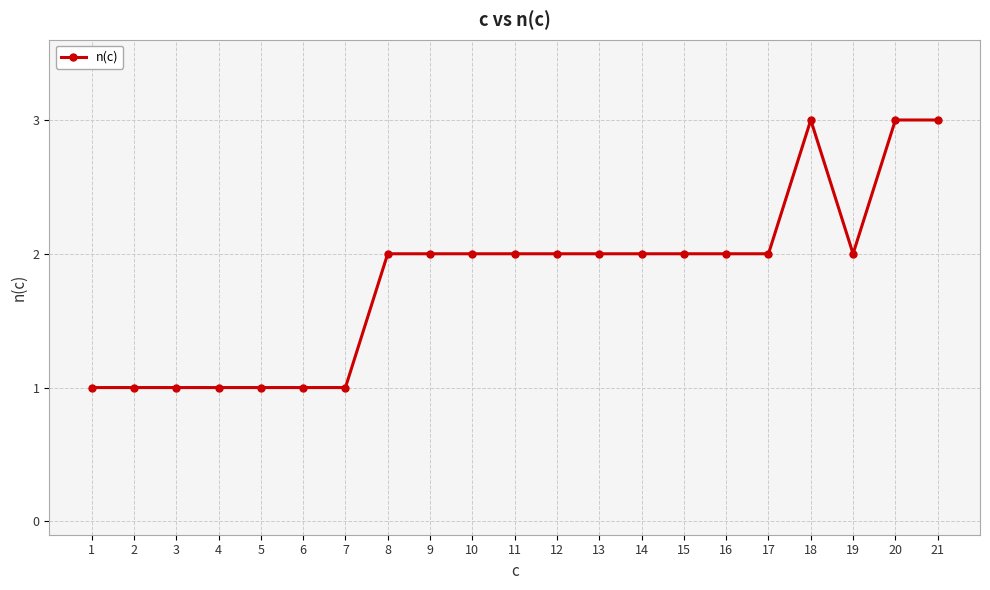

What is the smallest value displayed?

1